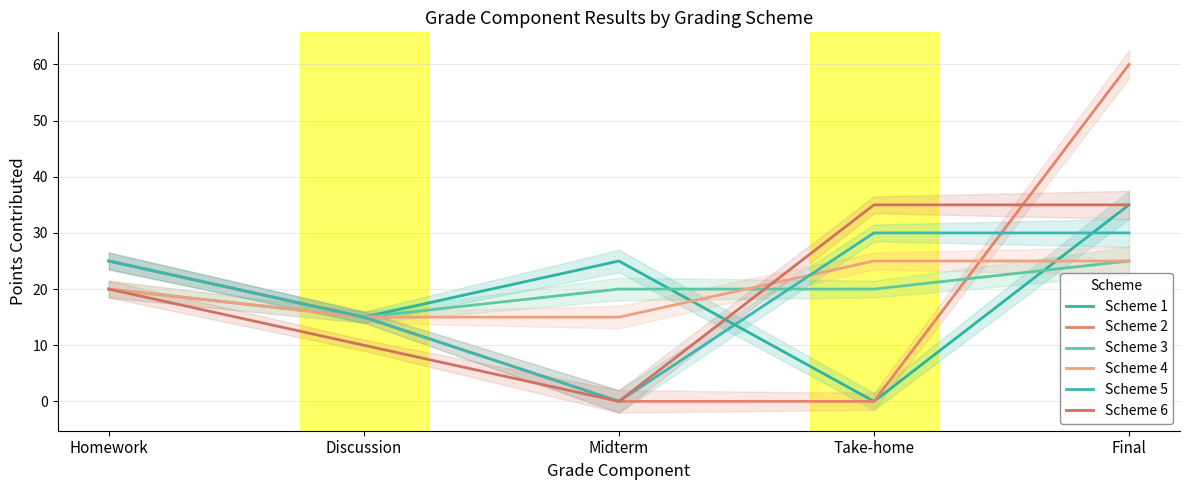

What position from the left is Take-home?

4